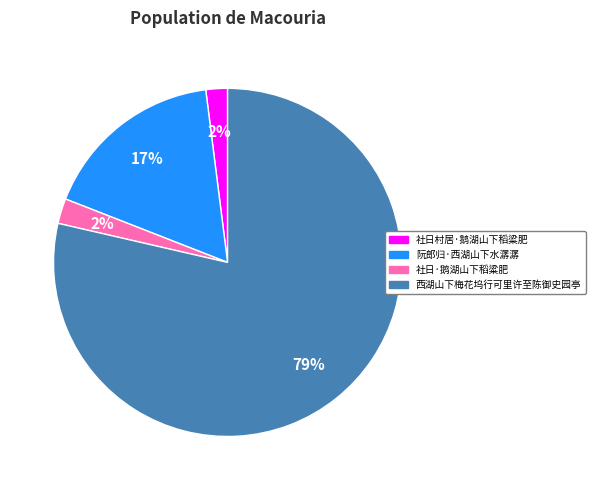

Between 社日村居·鹅湖山下稻粱肥 and 西湖山下梅花坞行可里许至陈御史园亭, which is larger?

西湖山下梅花坞行可里许至陈御史园亭